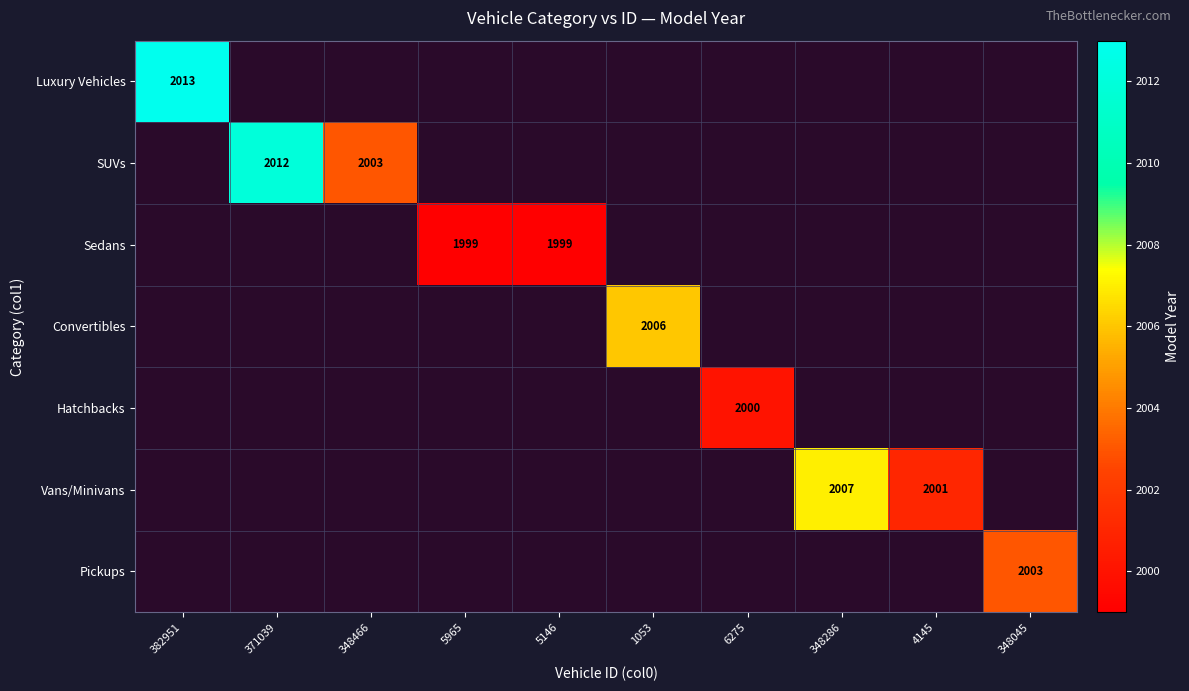

True or false: Luxury Vehicles has a value of 2013.0 at 382951.

True